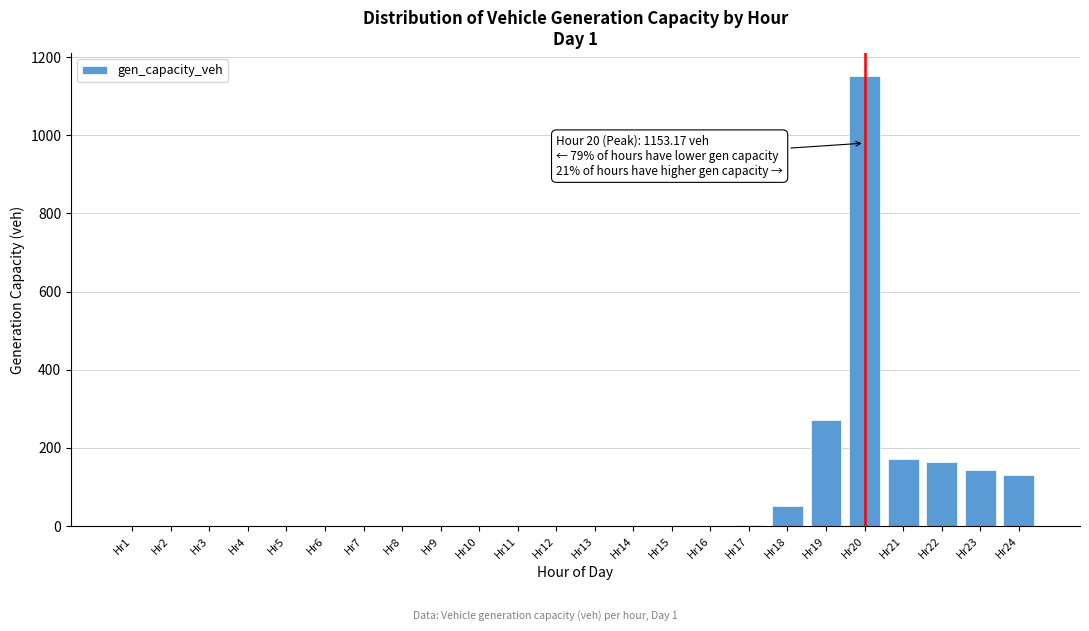

What is the change in value from Hr5 to Hr18?

+52.1